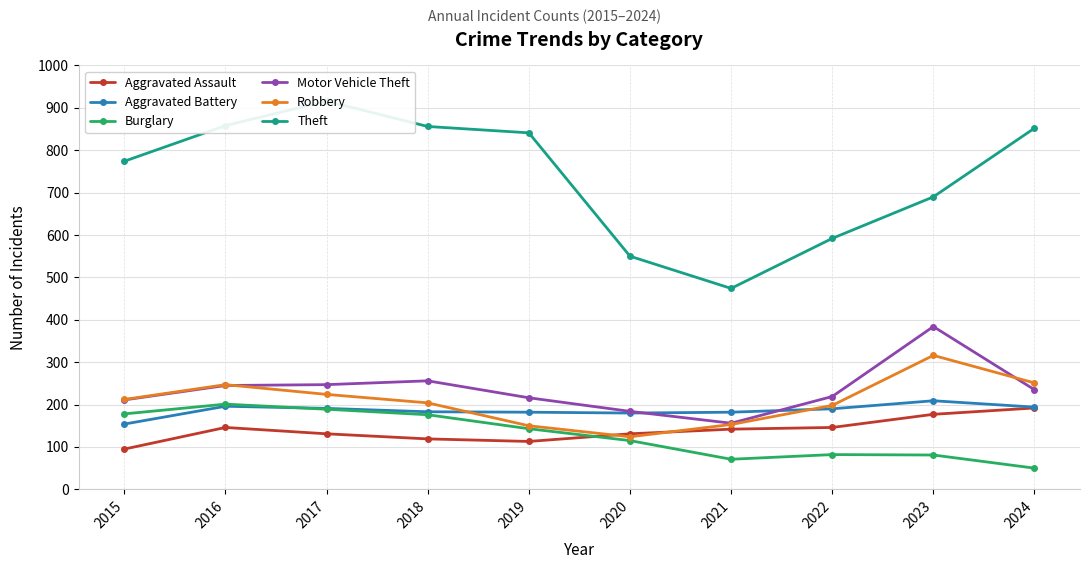

True or false: Aggravated Assault has more than 2 points higher than both neighbors.

False